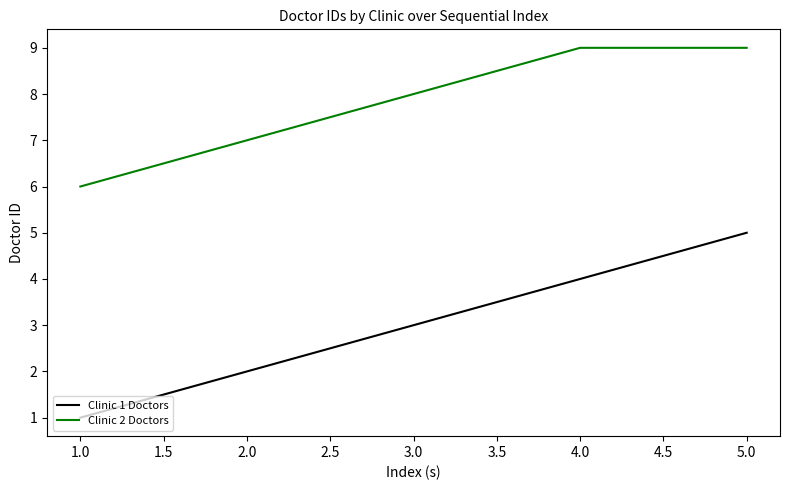

Which series has the widest spread of values?

Clinic 1 Doctors